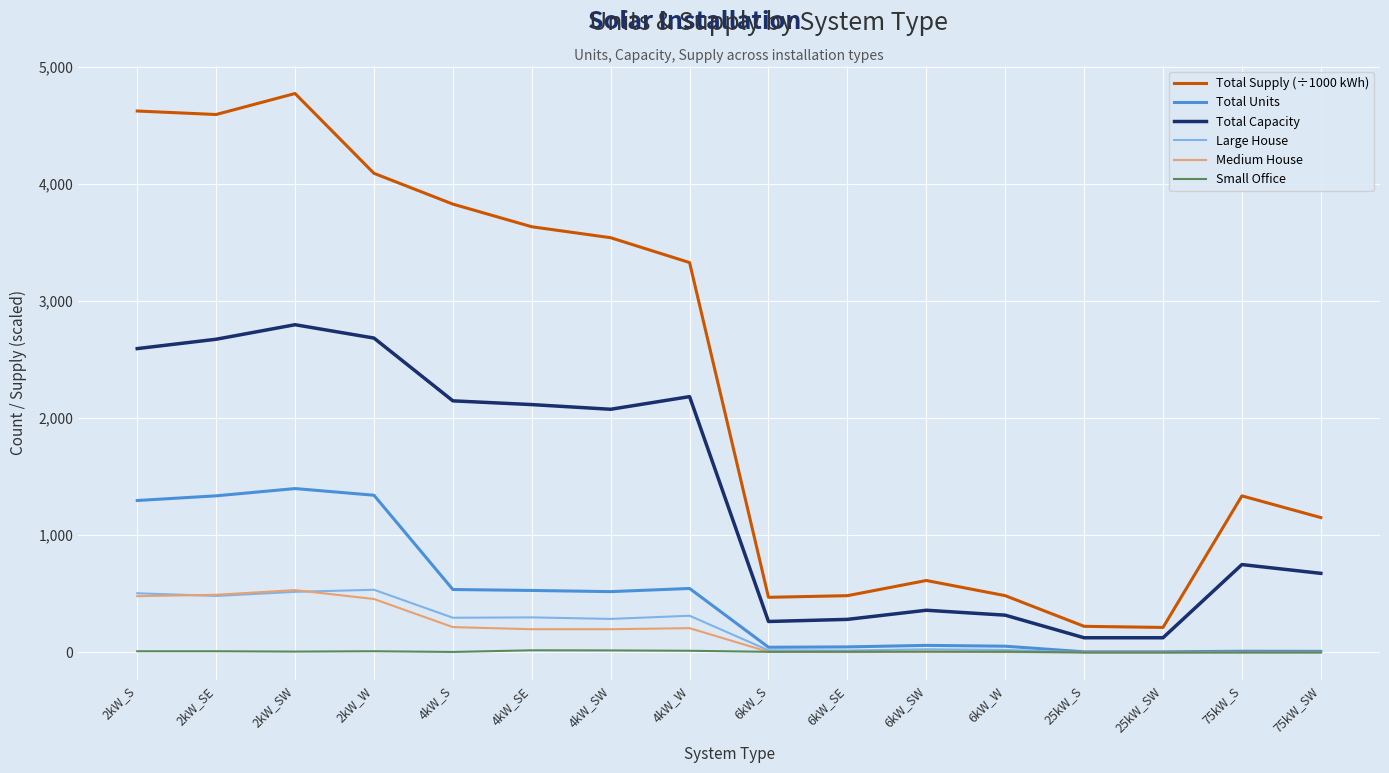

What is the difference between the highest and lowest values at 25kW_S?

222.8